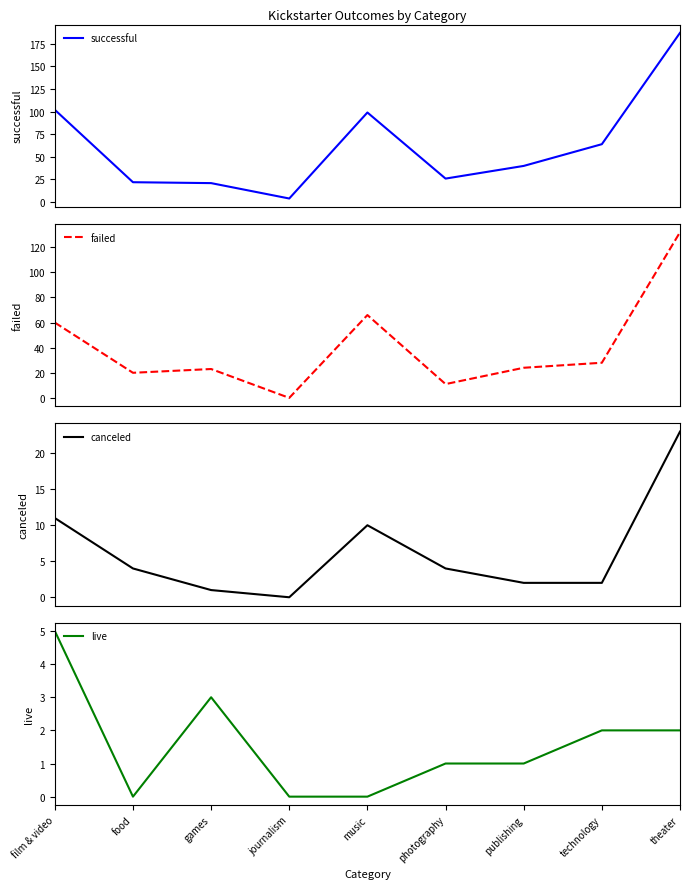

True or false: successful and live intersect in this chart.

False